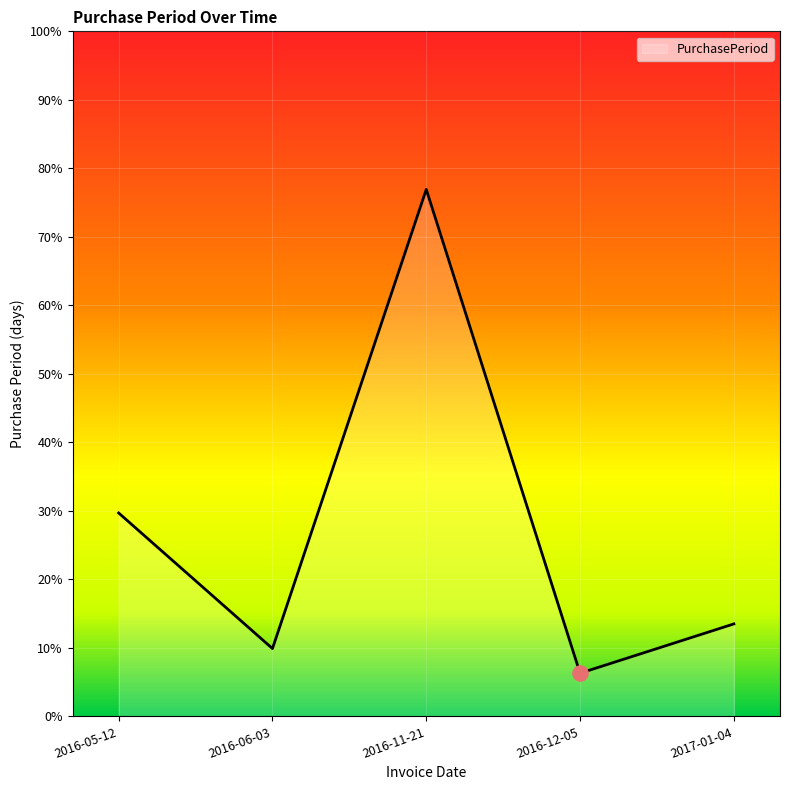

What is the ratio of the value at 2016-11-21 to the value at 2016-06-03?

7.8